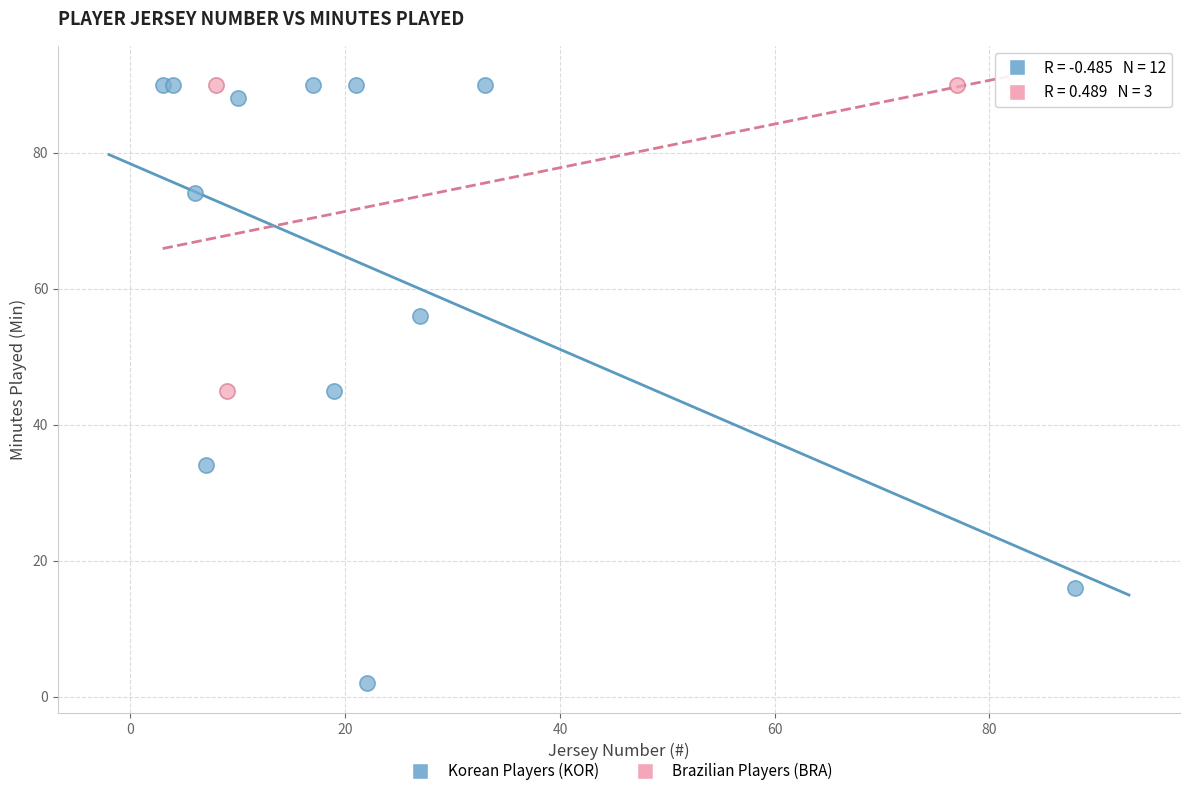

Which series contains the lowest Y value?

Korean Players (KOR)